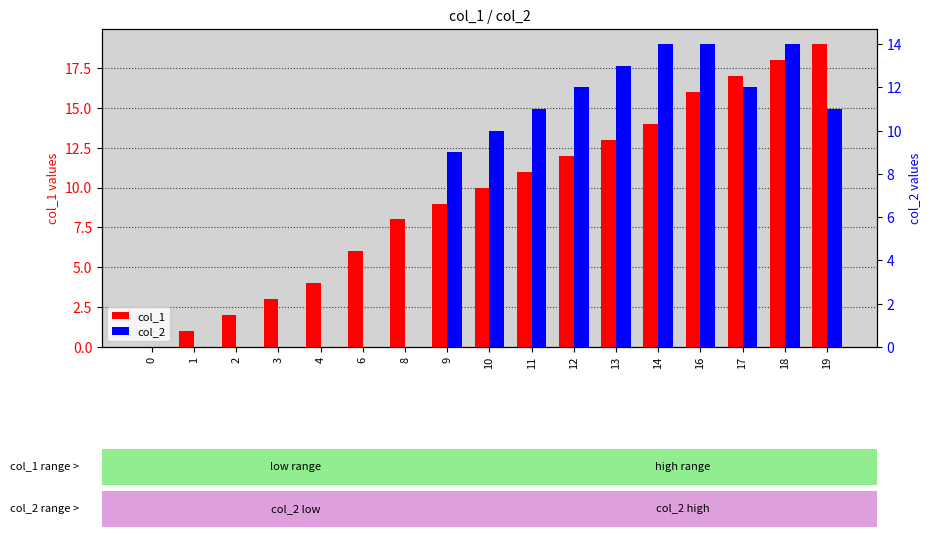

Which series has the largest range (max minus min)?

col_1